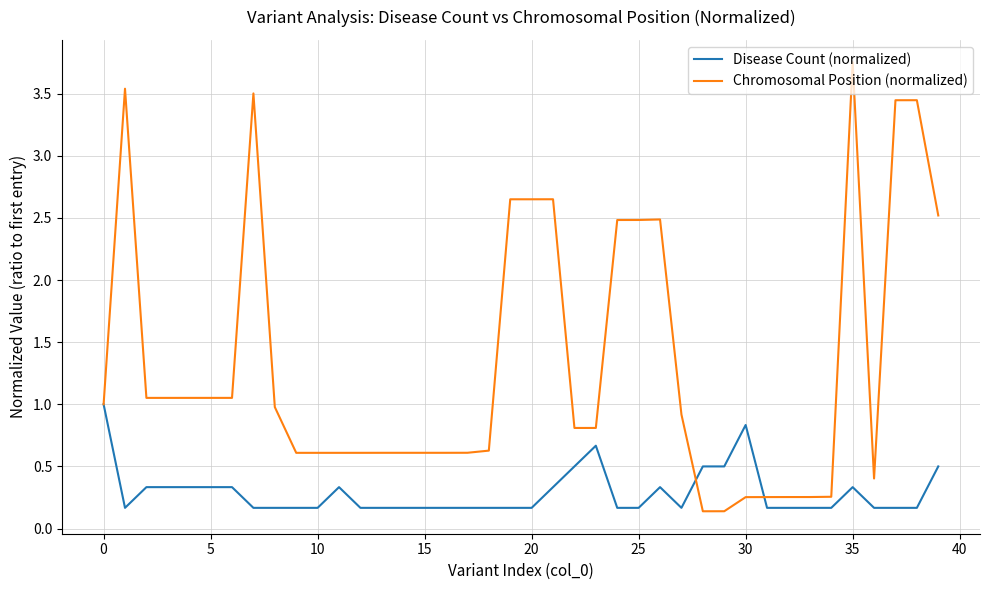

Which series has the largest total across all categories?

Chromosomal Position (normalized)